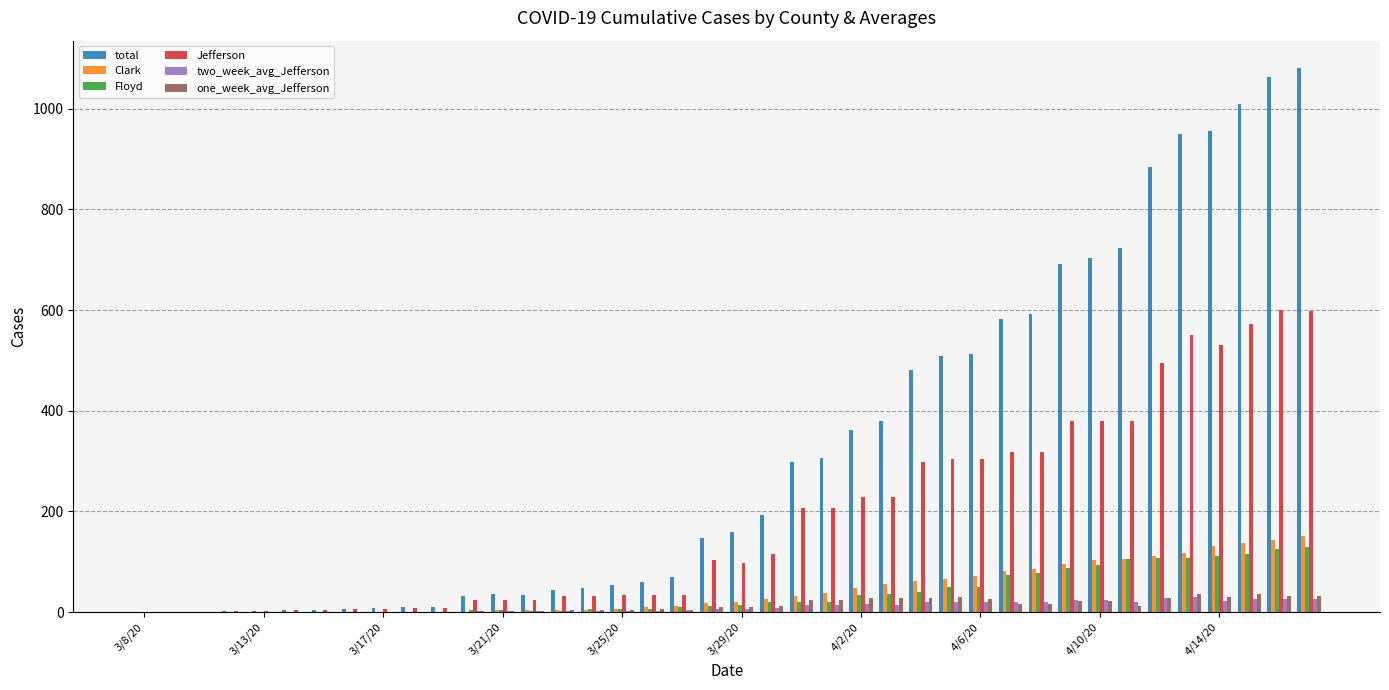

What is the sum of all Floyd values?

1485.0